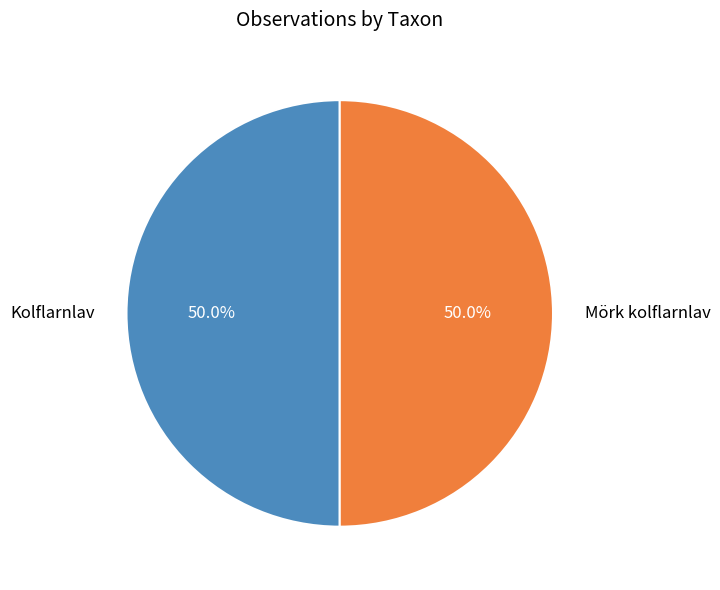

Rank the categories by value from highest to lowest.

Mörk kolflarnlav, Kolflarnlav